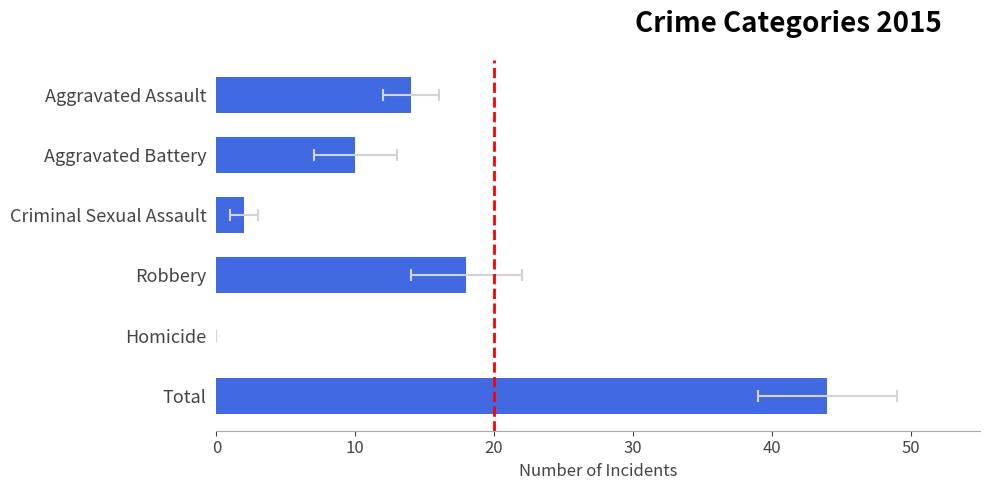

How many values are below 14?

3